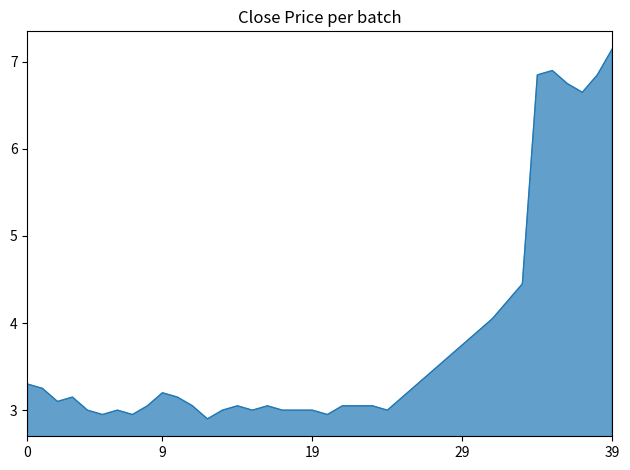

What is the minimum value shown in the chart?

2.9